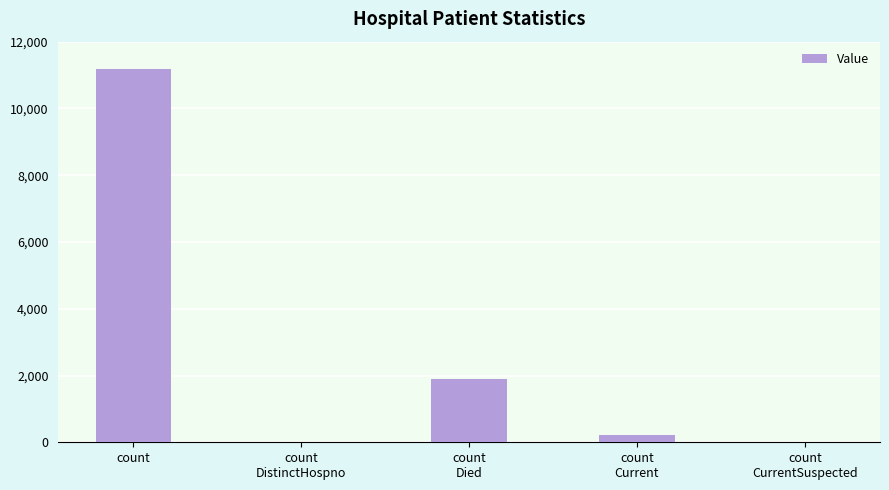

What is the maximum value shown in the chart?

11169